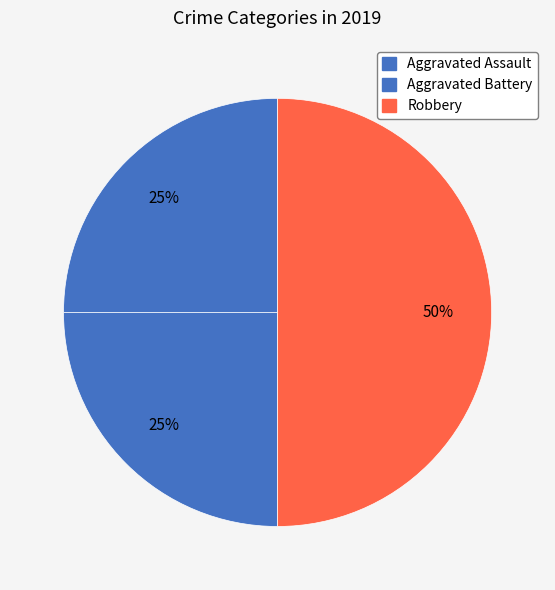

How many slices are in this pie chart?

3